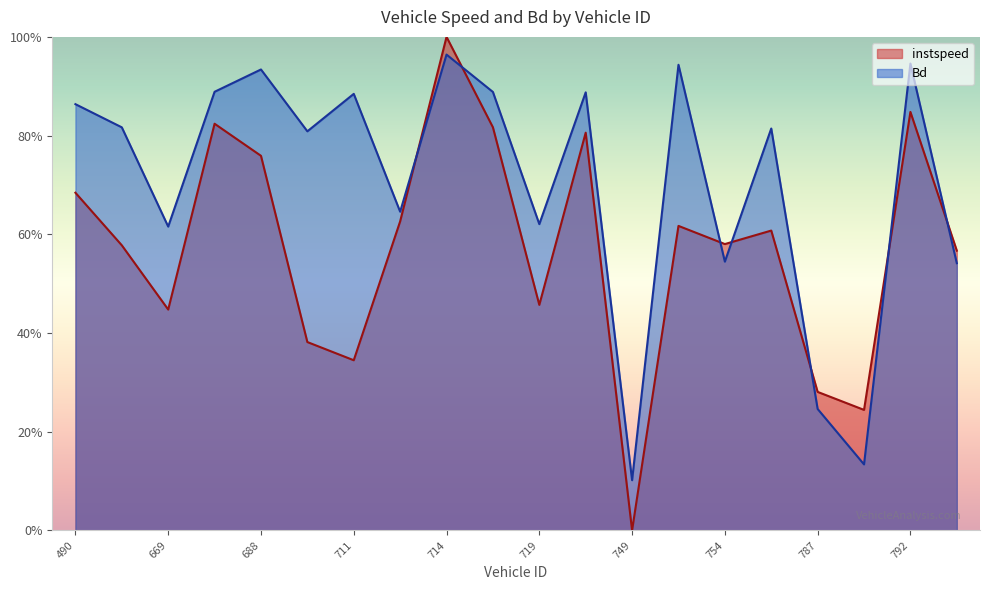

At which category is the sum across all series the highest?

714